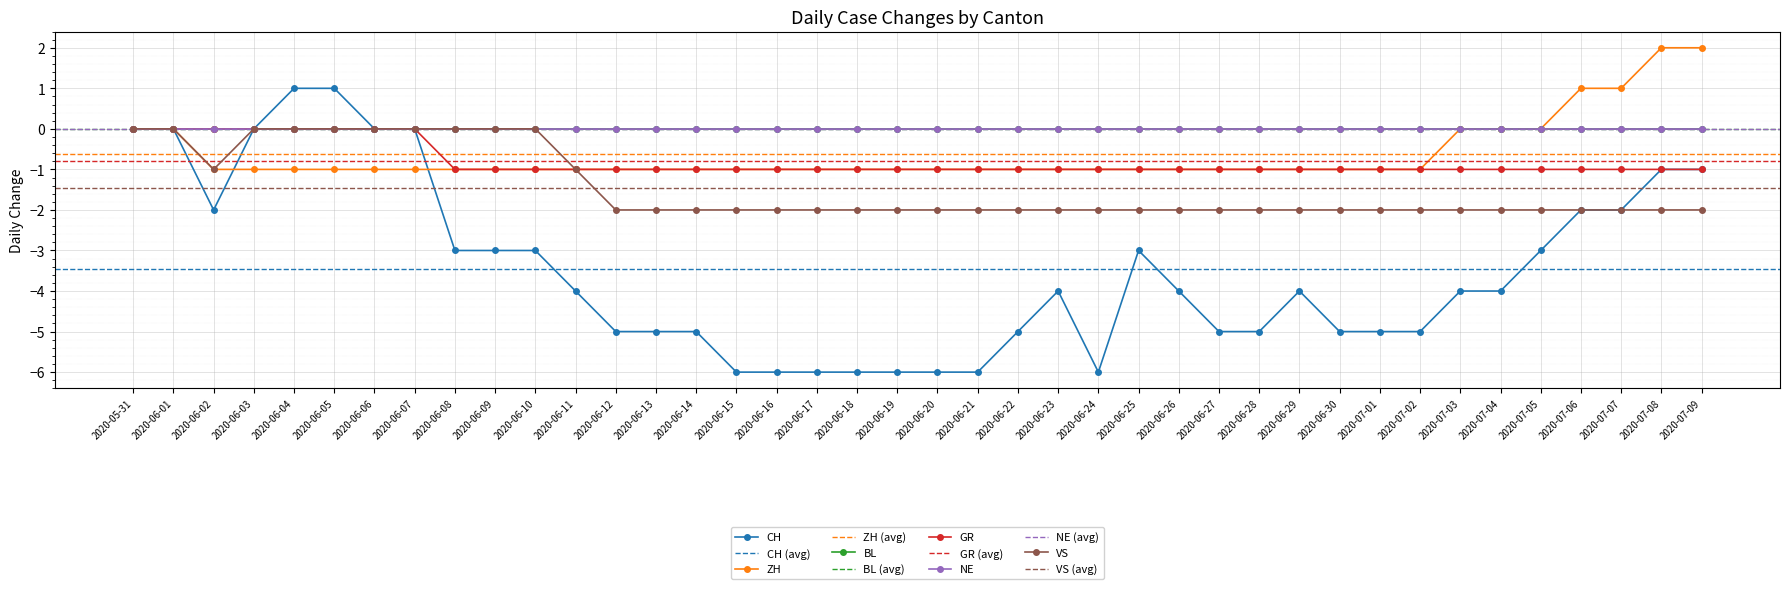

How many GR values are between -1 and 0?

40